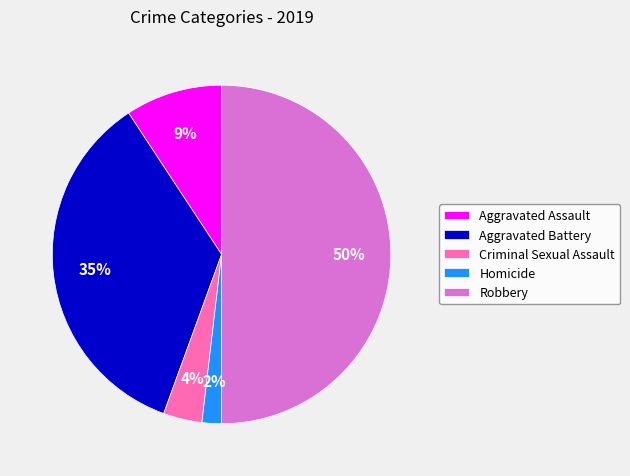

The Criminal Sexual Assault slice represents 4% of the pie. True or false?

True